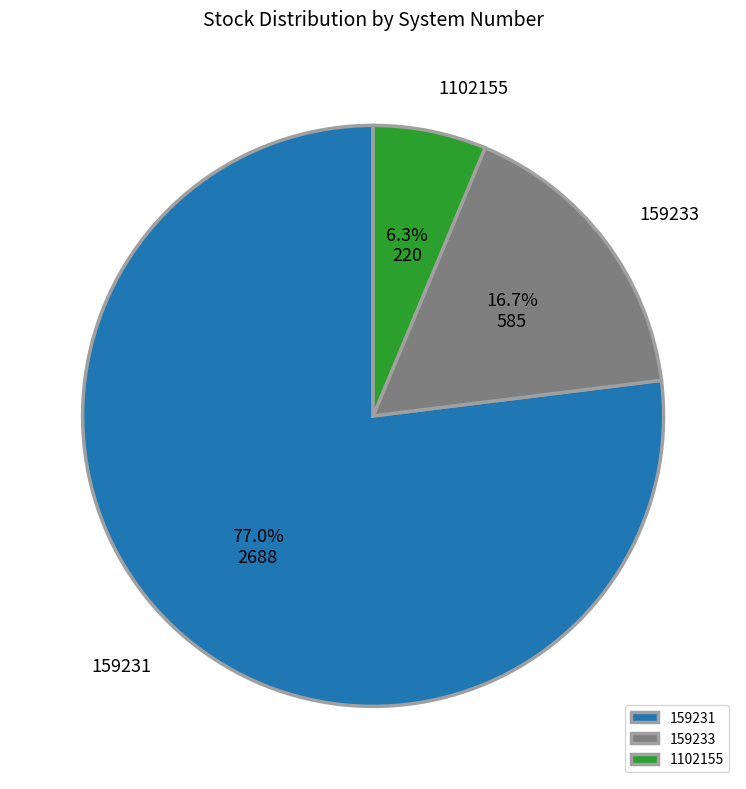

Approximately how many times larger is the value at 1102155 compared to 159233?

0.4